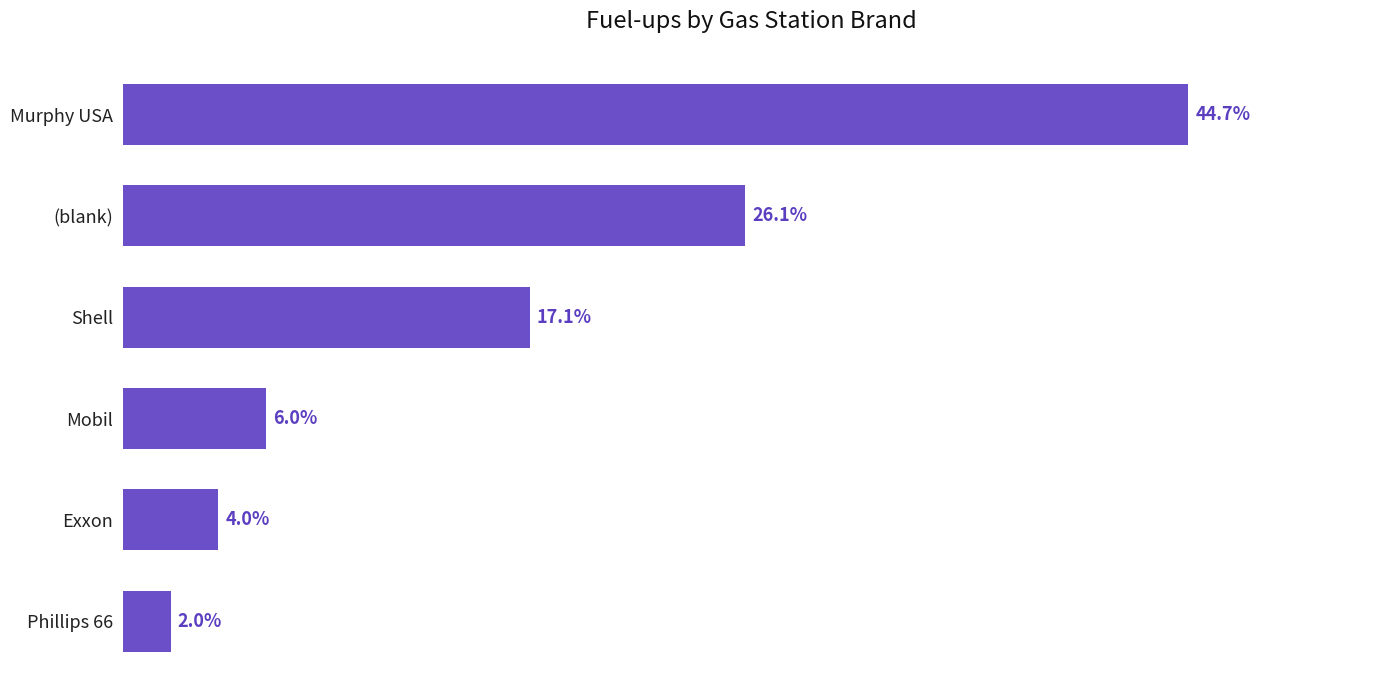

Are the bars horizontal?

Yes